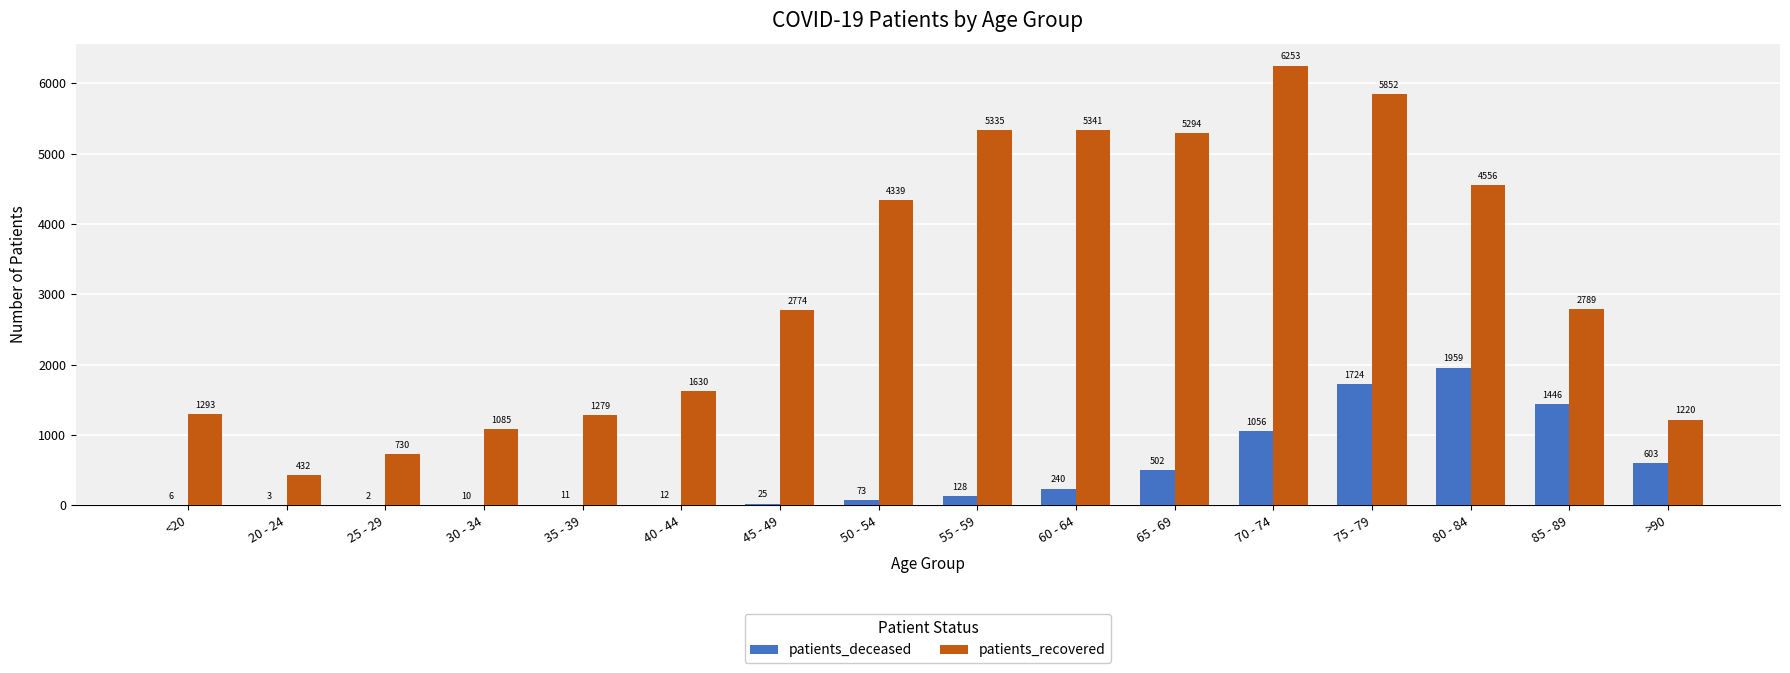

Reading right to left, list all the values displayed in this chart.

patients_deceased: >90=603	85 - 89=1446	80 - 84=1959	75 - 79=1724	70 - 74=1056	65 - 69=502	60 - 64=240	55 - 59=128	50 - 54=73	45 - 49=25	40 - 44=12	35 - 39=11	30 - 34=10	25 - 29=2	20 - 24=3	<20=6
patients_recovered: >90=1220	85 - 89=2789	80 - 84=4556	75 - 79=5852	70 - 74=6253	65 - 69=5294	60 - 64=5341	55 - 59=5335	50 - 54=4339	45 - 49=2774	40 - 44=1630	35 - 39=1279	30 - 34=1085	25 - 29=730	20 - 24=432	<20=1293